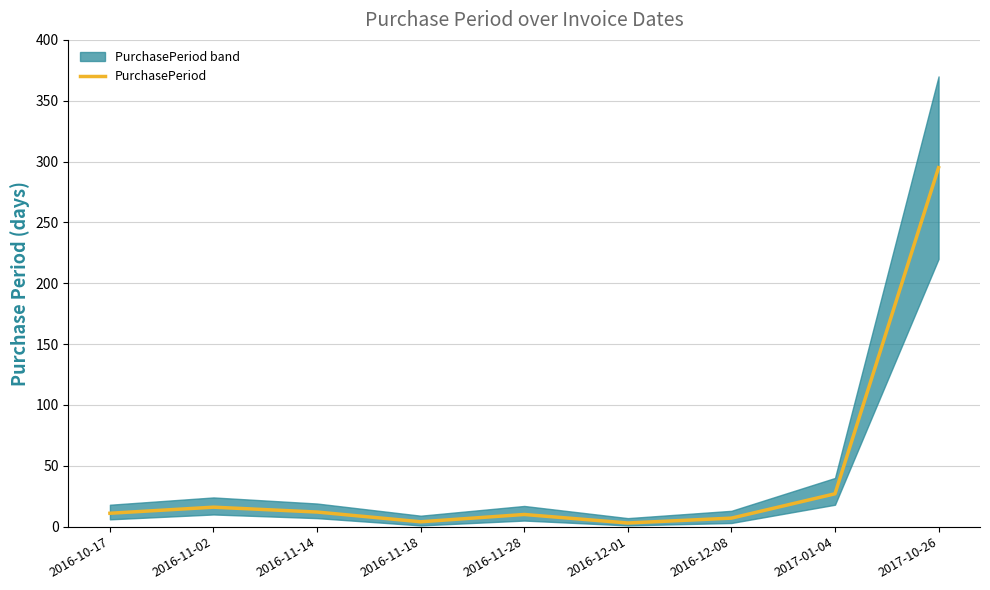

Where is the data nearest to the value 149?

2017-01-04